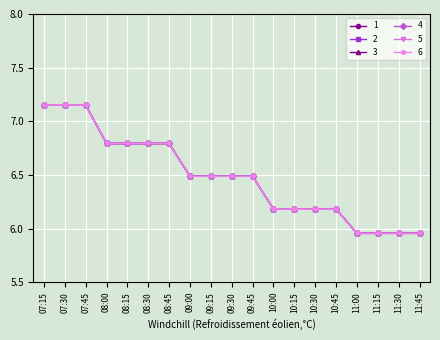

The value of 4 at 10:00 is 9.3. True or false?

False